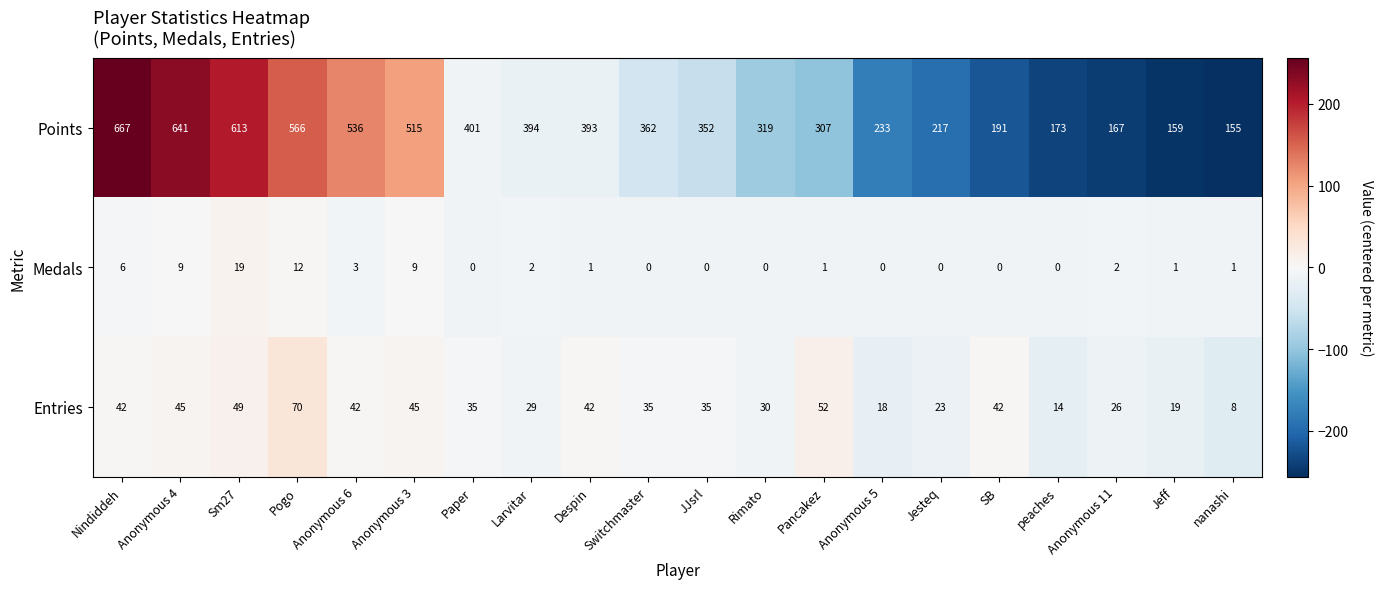

The value of Entries at Sm27 is 14. True or false?

False